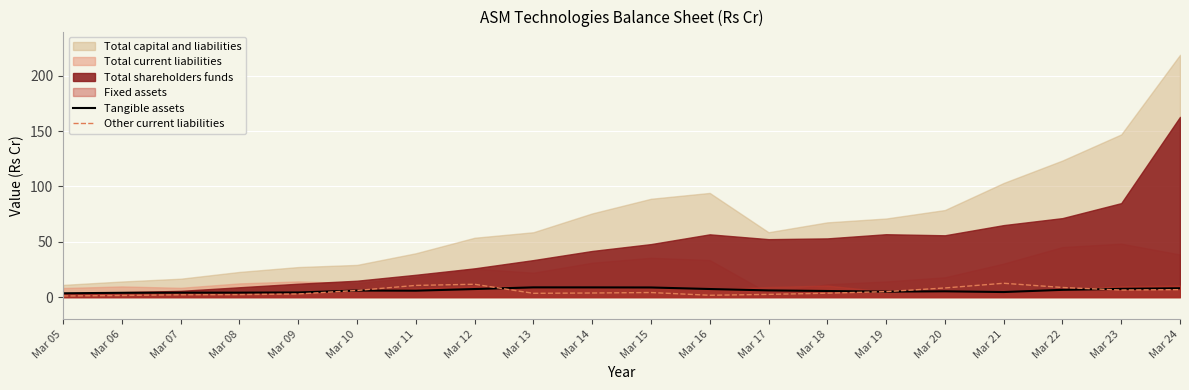

Is it true that Other current liabilities equals 2.5 at Mar 17?

True